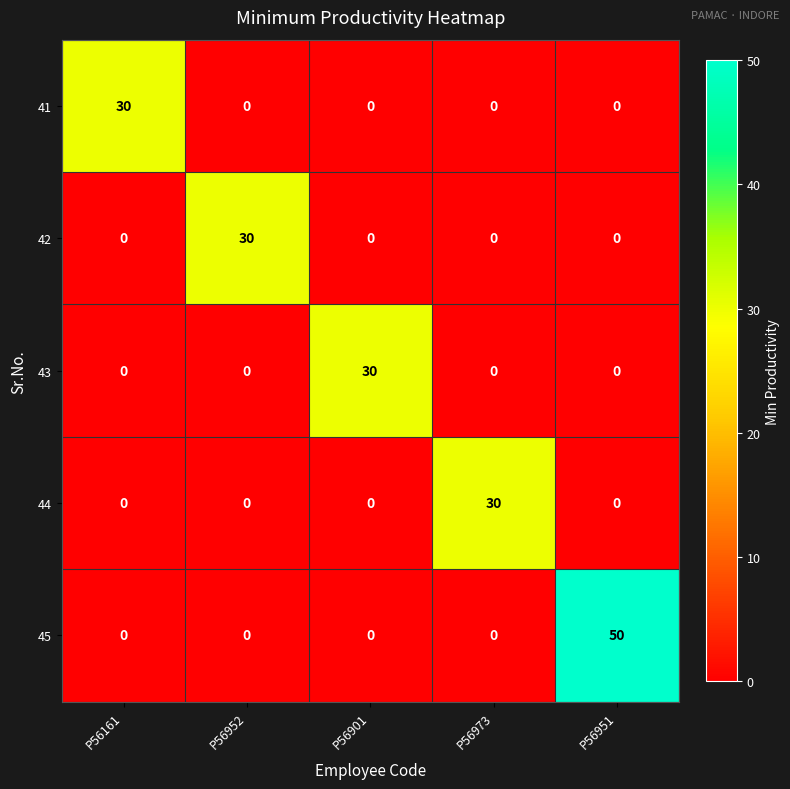

Which category has the highest value in the 44 series?

P56973